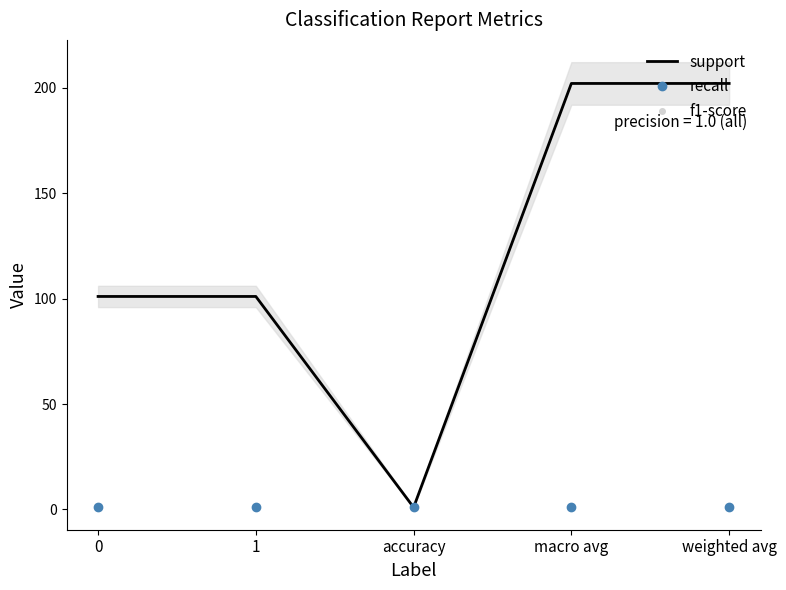

What is the label of the 4th point from the left?

macro avg